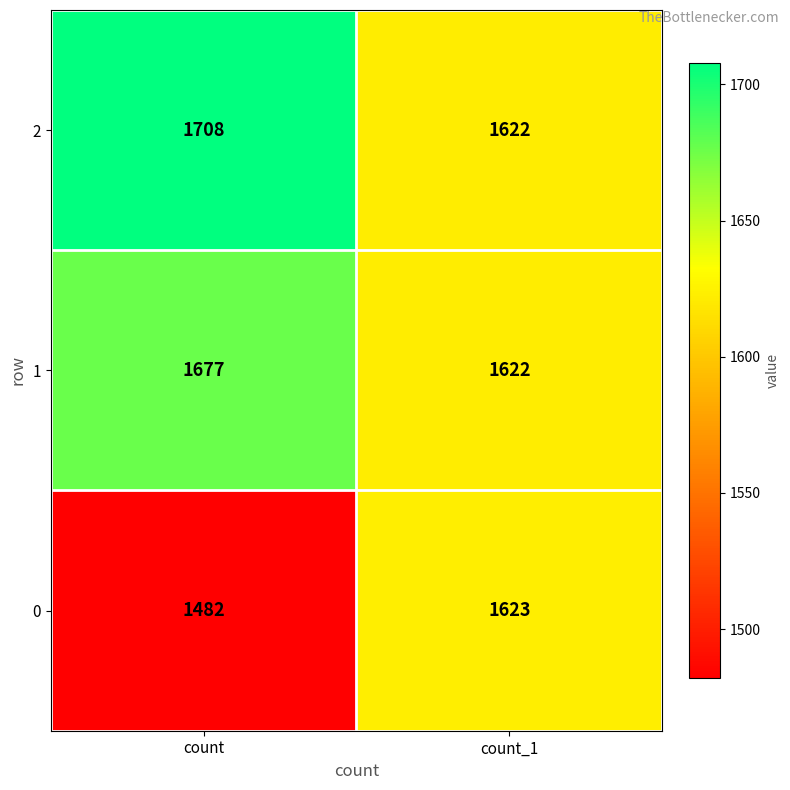

What is the spread (max minus min) of values at count_1?

1